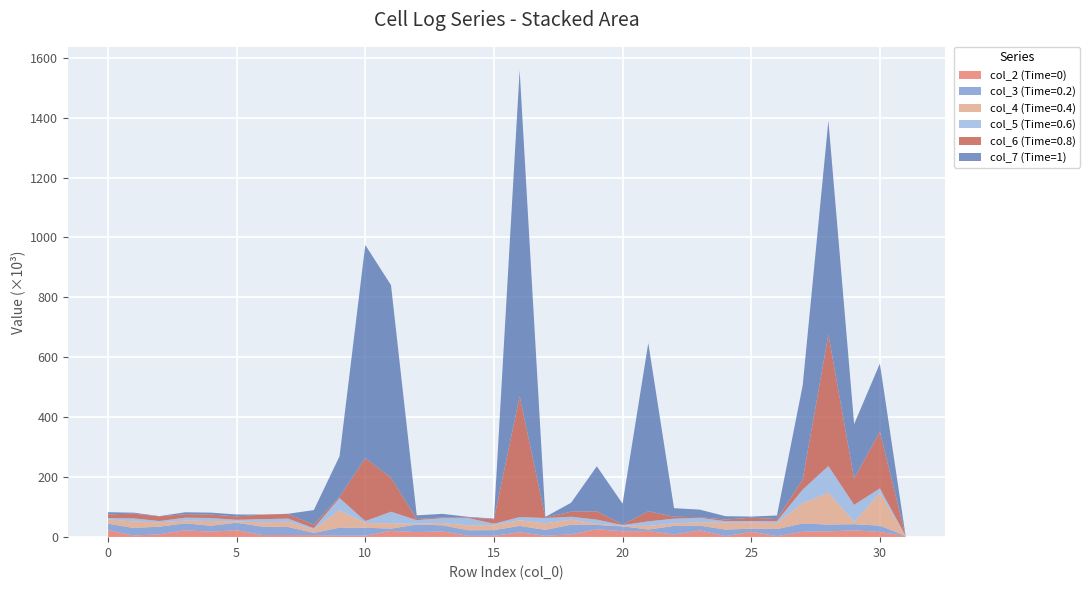

Reading left to right, extract all data points from this chart.

col_2 (Time=0): 23400	5550	9480	23180	18180	23220	6980	7040	6770	4970	4960	20890	16800	19230	4530	4440	16230	4680	9130	26600	19750	20230	8870	22440	3720	17780	3390	18020	19360	22640	17380	4420
col_3 (Time=0.2): 21630	25160	25570	22950	19880	24860	28070	26850	7580	26800	26640	7660	25190	20260	18400	19030	21330	19660	32710	14120	16450	5210	28590	16000	21660	10470	23680	27780	22620	20680	21010	20
col_4 (Time=0.4): 14560	21420	14460	8880	15910	4680	14590	17490	11050	58000	15370	17590	3050	7820	16470	16700	18550	21840	16730	3900	2150	11930	8750	10800	22630	20150	19870	67260	106460	7780	107970	0
col_5 (Time=0.6): 4580	10480	4300	10000	9960	5110	10440	10590	4600	40780	6620	38750	11770	16070	24420	4710	10900	17640	9580	13900	1870	15230	15490	15120	5380	5280	6480	45760	88840	56580	16430	0
col_6 (Time=0.8): 11640	16000	15610	11710	11600	11320	15210	15250	11700	4400	209840	113290	3720	2080	2210	14920	403230	1850	16650	27870	1840	33900	6400	2190	5320	11160	7110	33500	438590	87640	189010	10
col_7 (Time=1): 7410	3140	760	6270	6300	6470	370	780	48610	135090	711600	642900	12340	12290	1850	2220	1087910	2070	30030	150070	69900	561300	28660	25330	11260	3910	11770	313950	714020	181940	227520	0